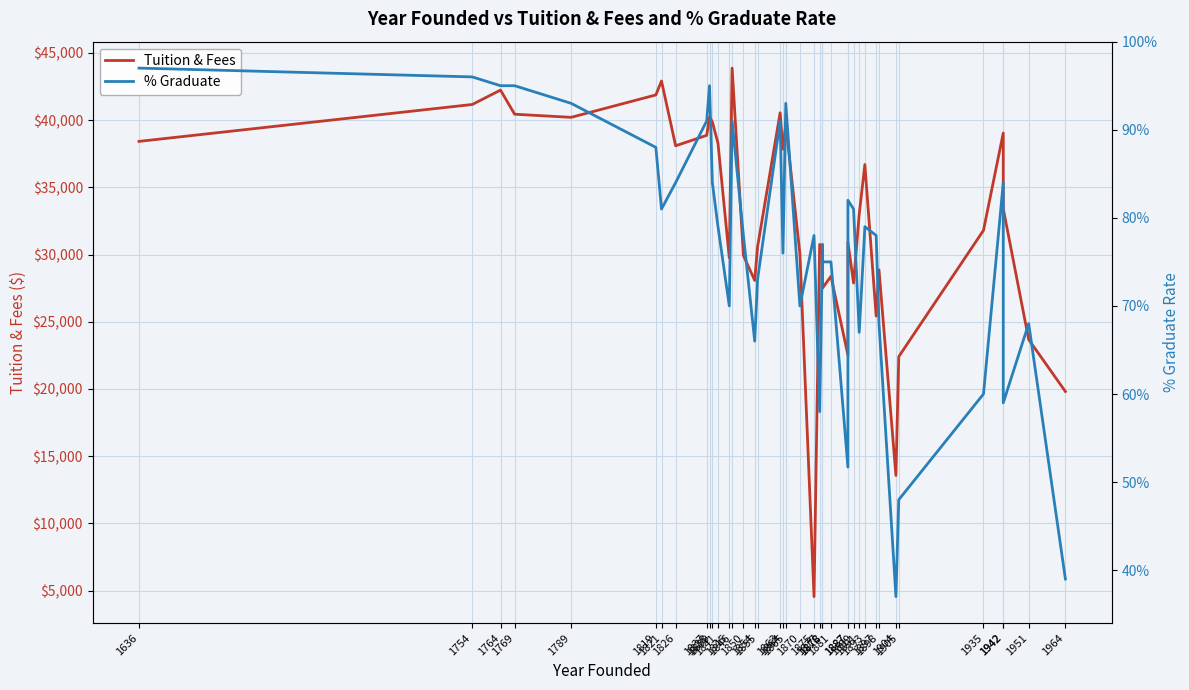

What are all the series names shown in the legend?

Tuition & Fees, % Graduate